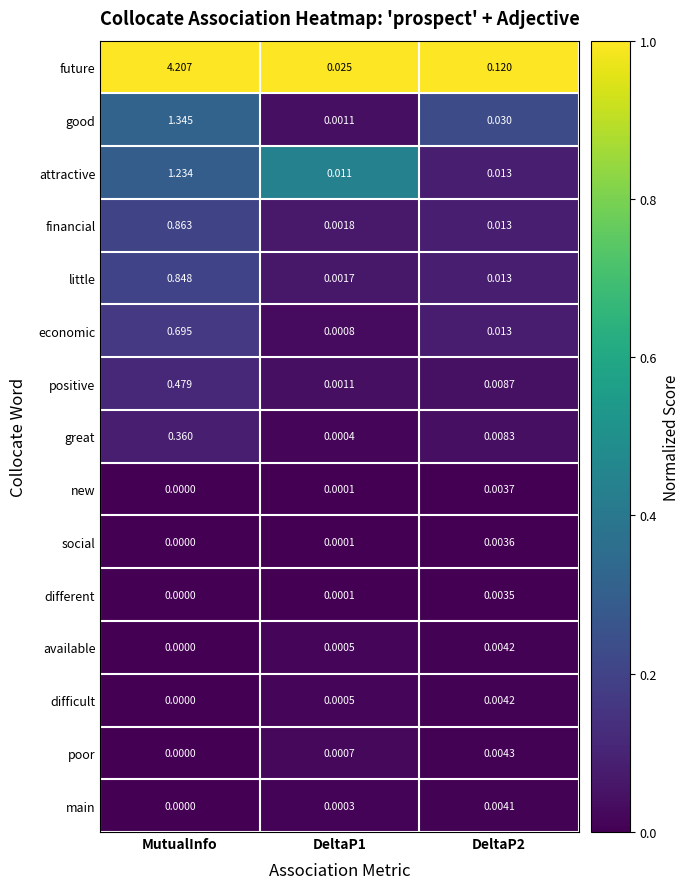

At which label is available closest to 0?

MutualInfo